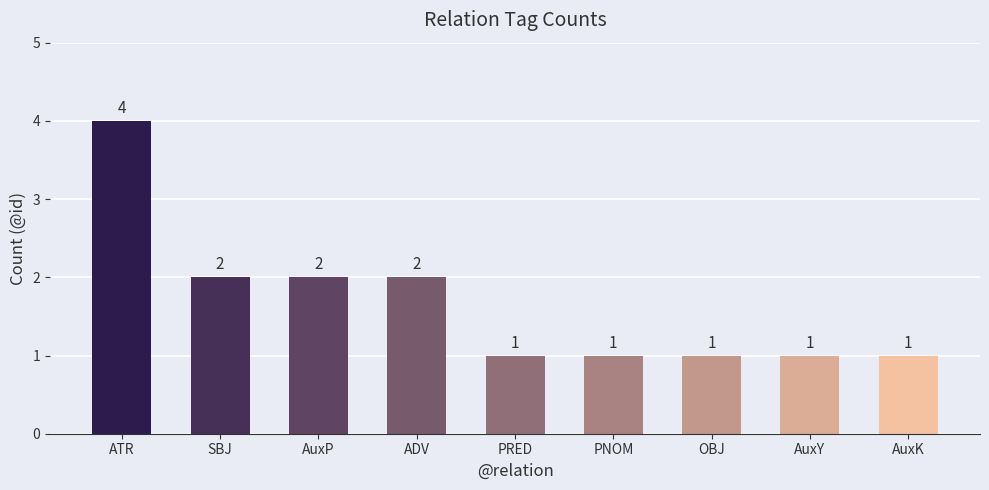

What is the ratio of the value at OBJ to the value at PRED?

1.0